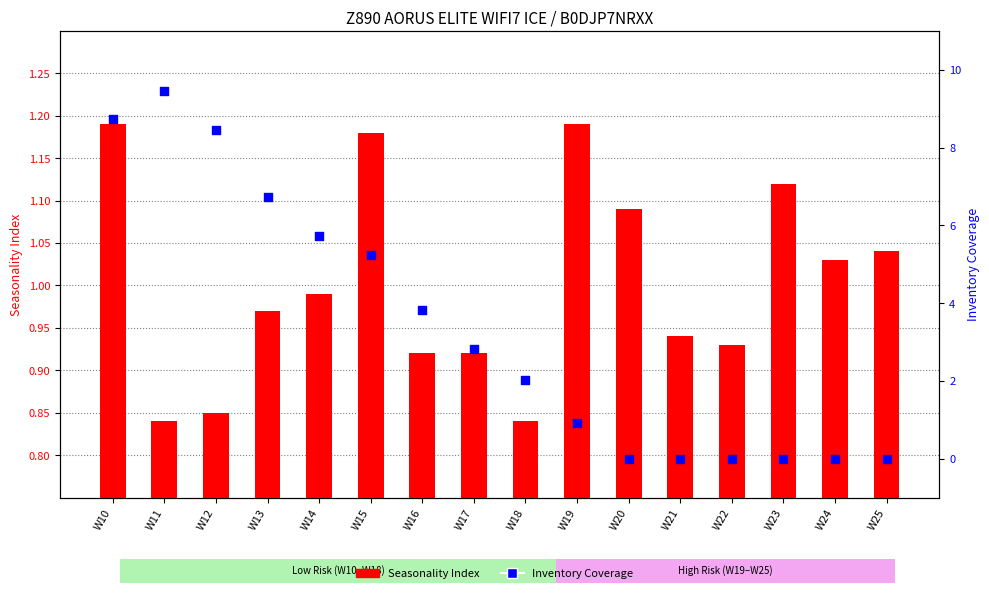

At which category is the sum across all series the highest?

W11